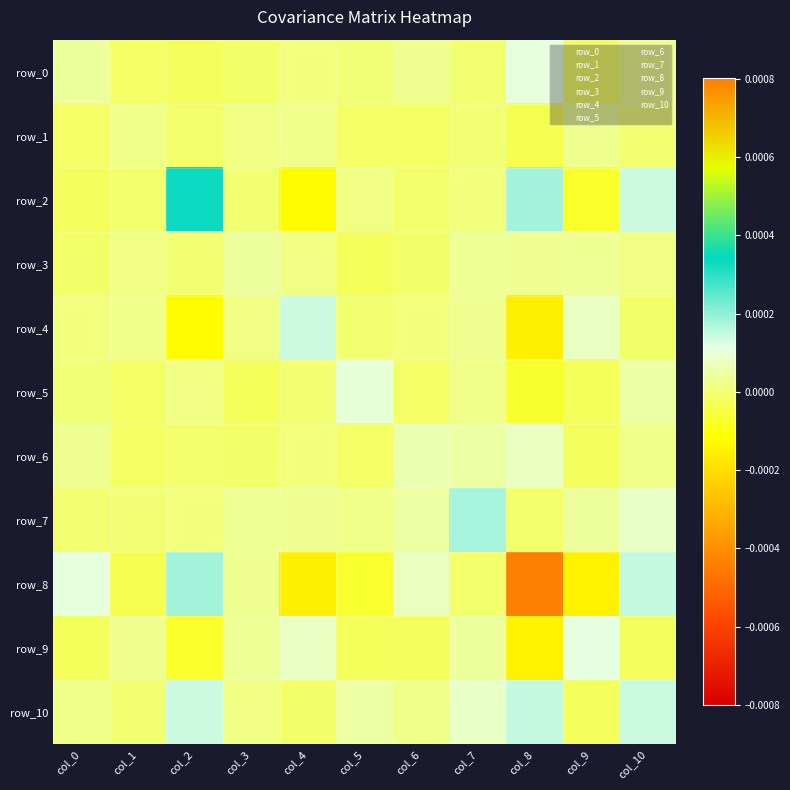

Which category has the highest value in the row_9 series?

col_9